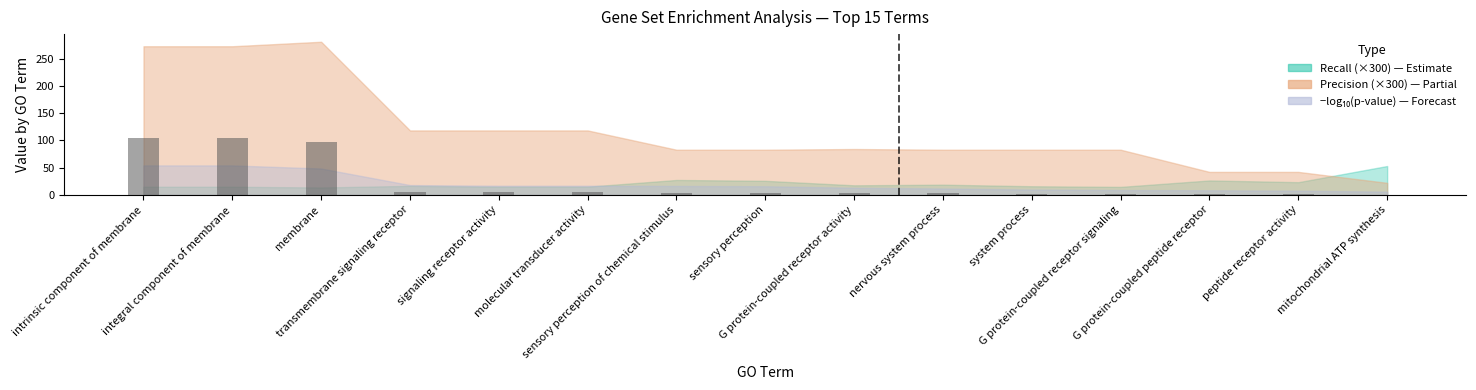

What is the greatest value displayed?

104.9